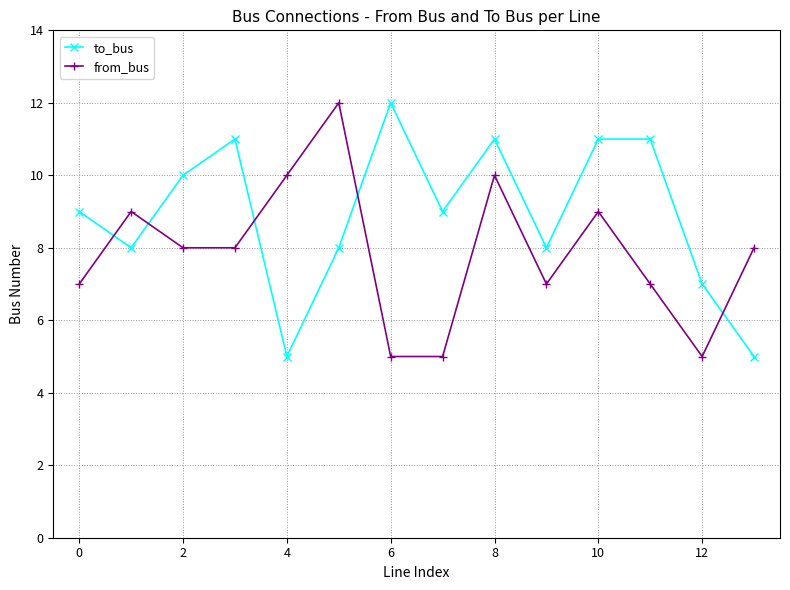

After their last crossing, which series has the higher values: to_bus or from_bus?

from_bus